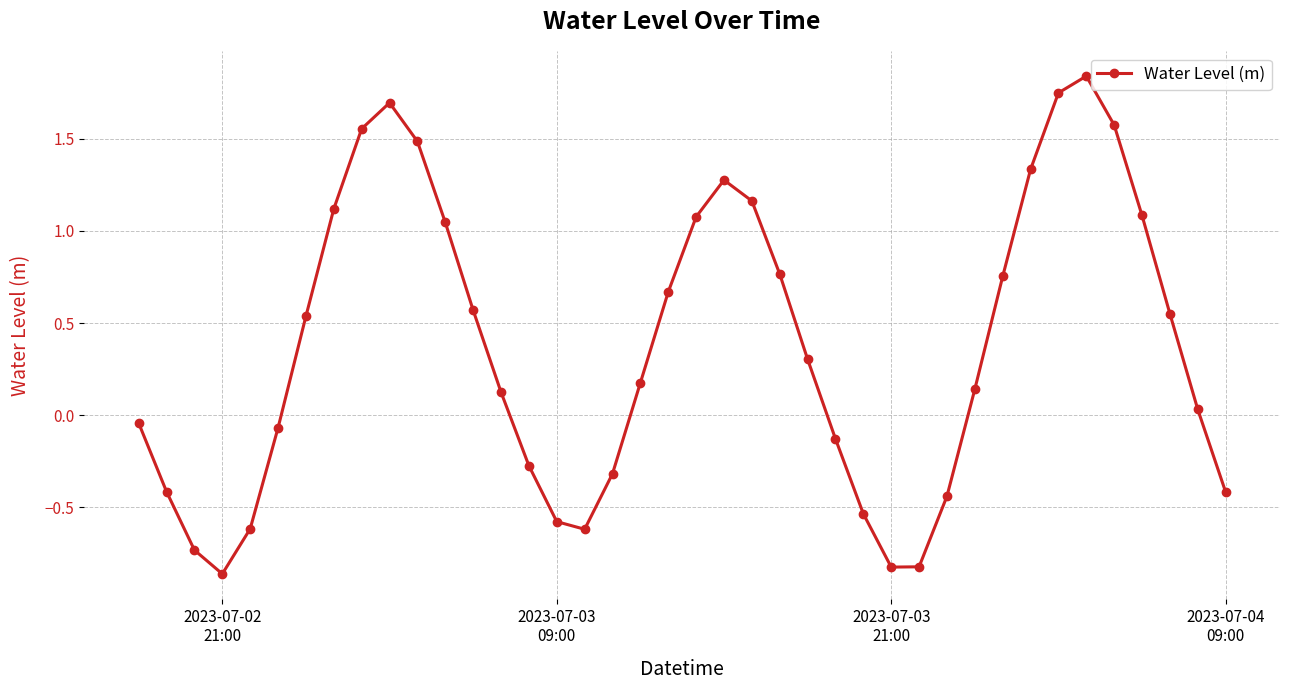

What is the value of the 15th point from the left?

-0.3